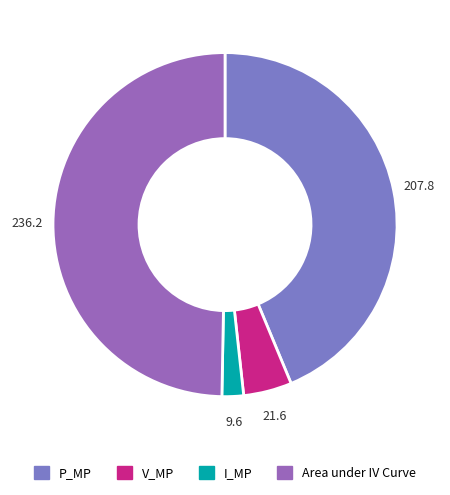

Which has a higher value, Area under IV Curve or V_MP?

Area under IV Curve